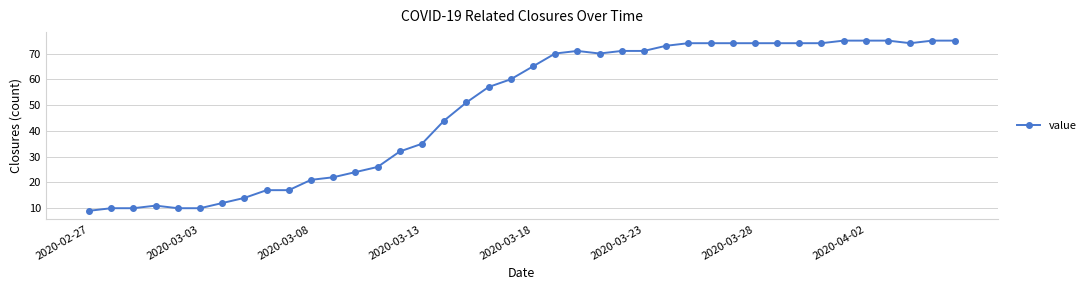

What is the average value?

49